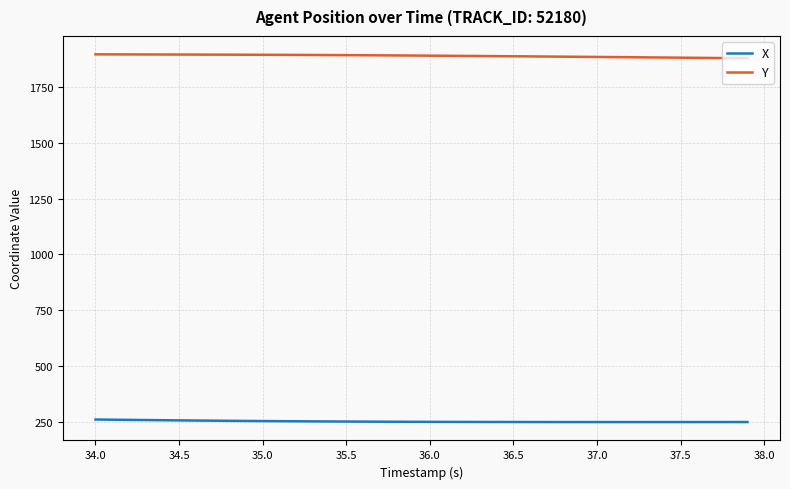

Does the chart have visible grid lines?

Yes